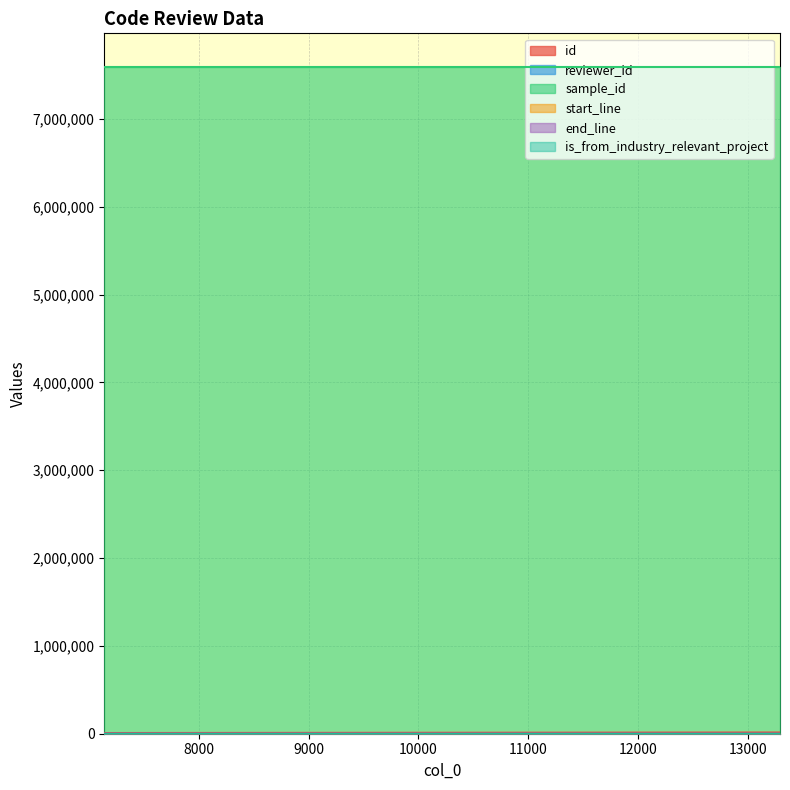

Read the end_line value at 7140.

135